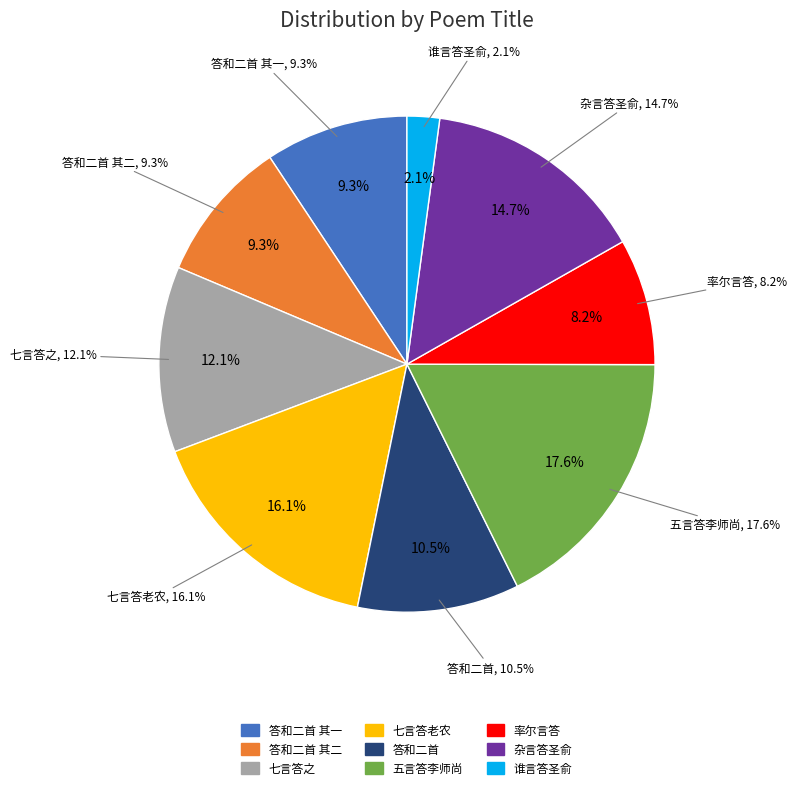

Is the sum of 故人王逢年书来云留辟太保府中书记多甘泉应制之作且为日东访余于青州率尔言答 and 杂言答圣俞见寄兼简东京诸友 greater than half?

No